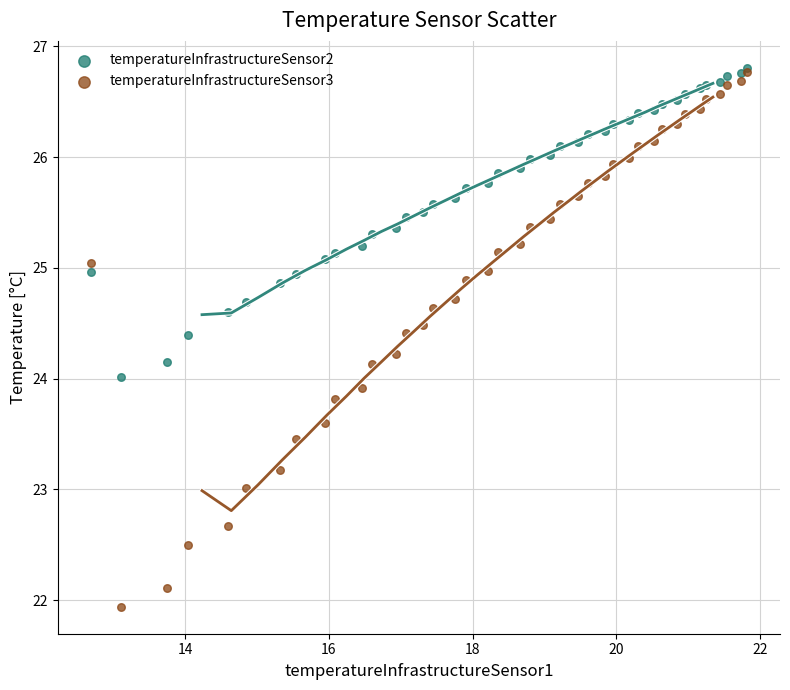

Which series has the largest Y range (max minus min)?

temperatureInfrastructureSensor3